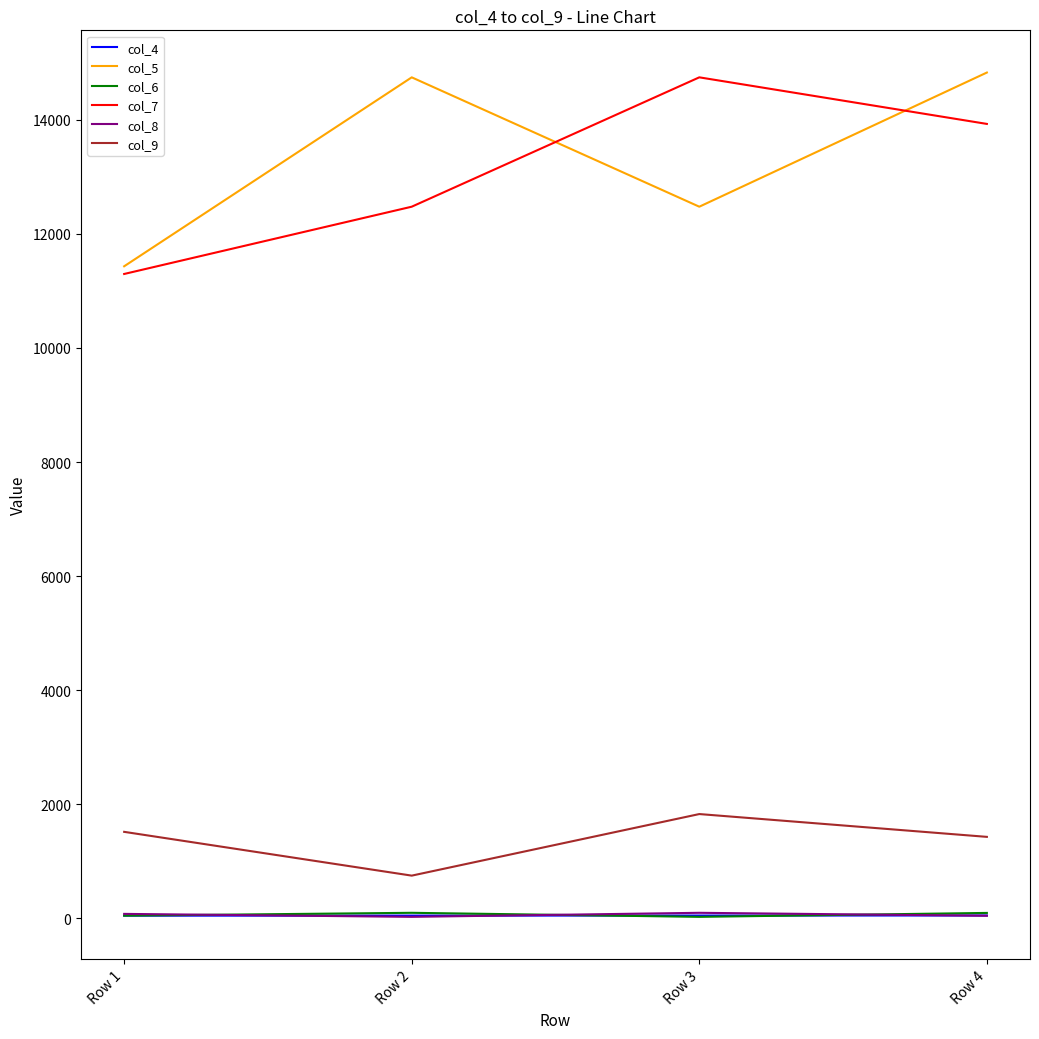

True or false: col_8 and col_7 intersect in this chart.

False